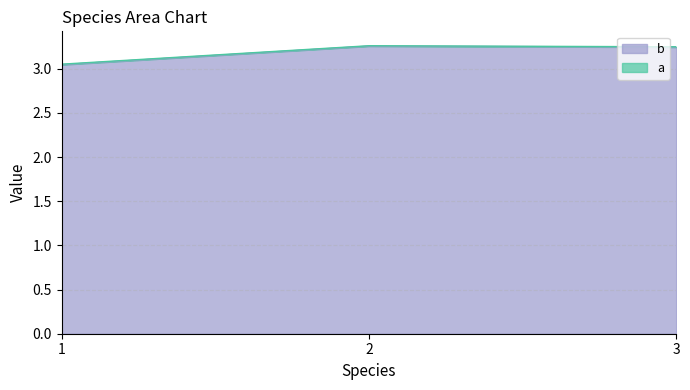

What is the total value across all series at 1?

6.1